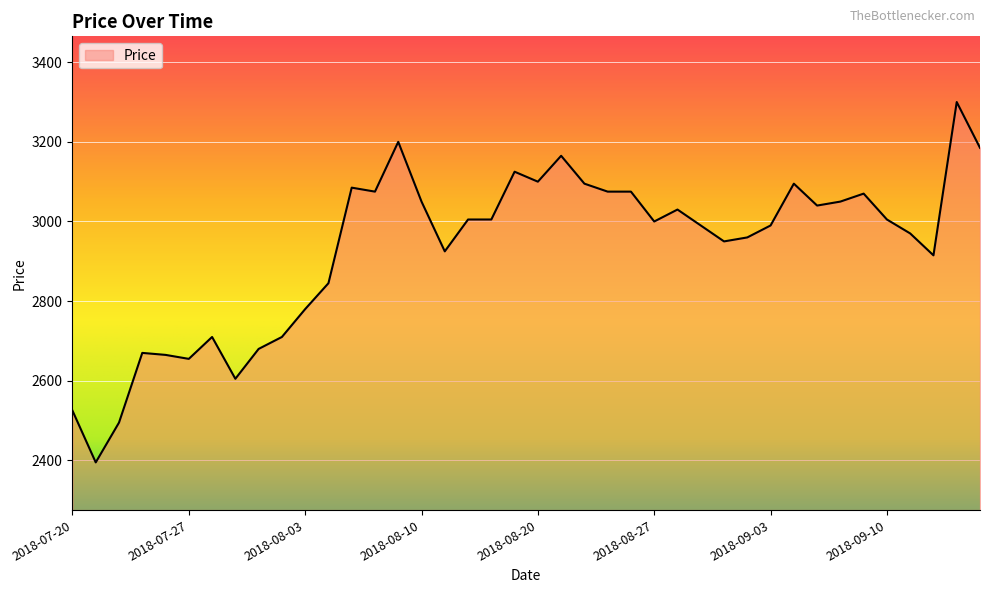

What is the maximum value shown in the chart?

3300